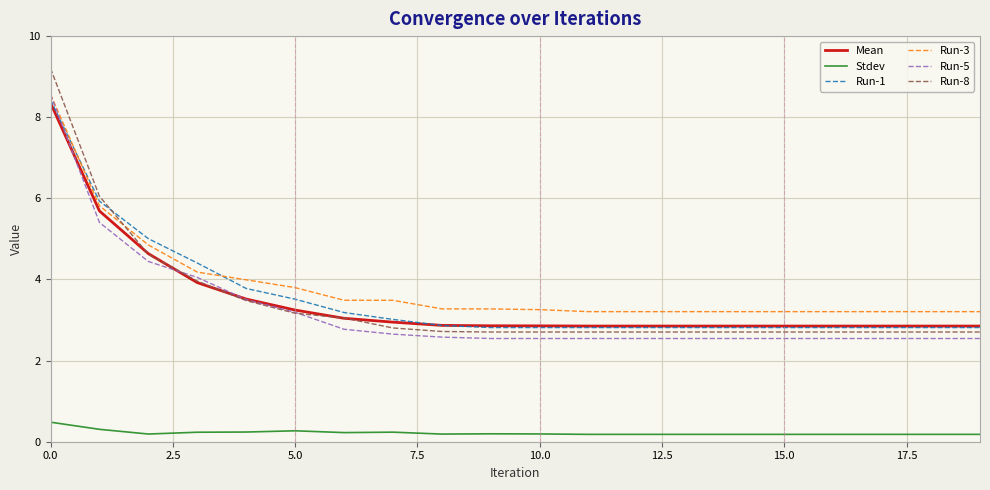

What is the minimum value for Run-5?

2.5